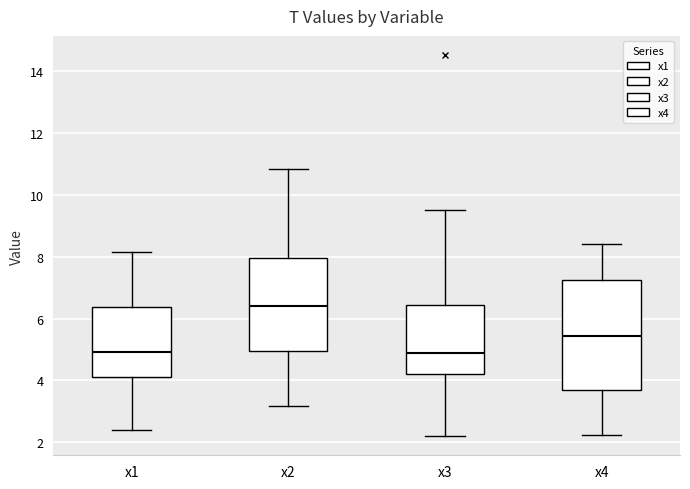

Reading left to right, read every box against the y-axis: the position of its median line, the range the box covers, and the ends of its whiskers. The values are not printed on the chart, so give them approximately, as read against the axis.

x1: median 5.0, box 4.2 to 6.4, whiskers 2.4 to 8.2
x2: median 6.4, box 5.0 to 8.0, whiskers 3.2 to 10.8
x3: median 4.8, box 4.2 to 6.4, whiskers 2.2 to 9.6
x4: median 5.4, box 3.6 to 7.2, whiskers 2.2 to 8.4